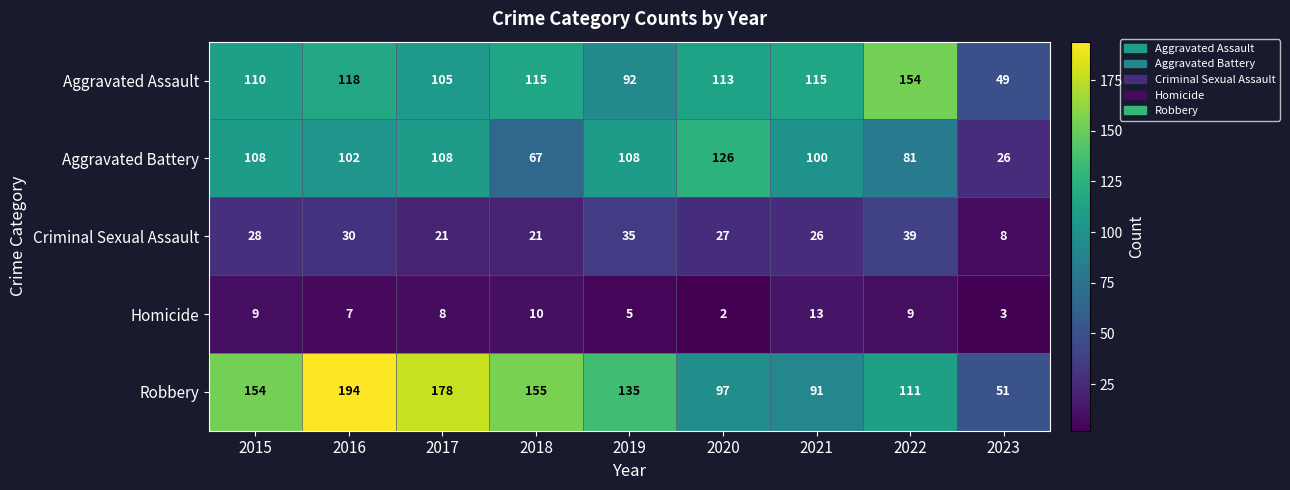

At which category is the sum across all series the highest?

2016